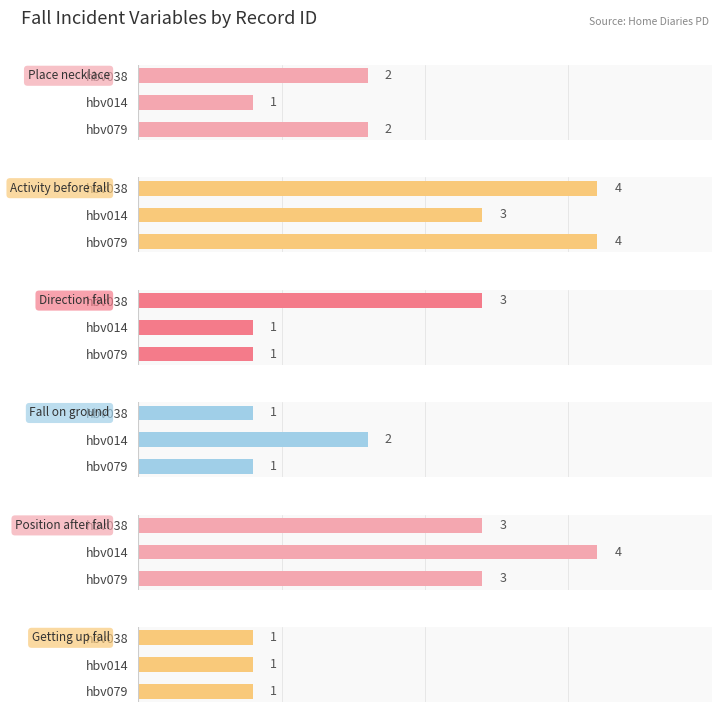

What are all the series names shown in the legend?

Place_necklace, Activity_before_fall, Direction_fall, Fall_on_ground, Position_after_fall, Getting_up_fall